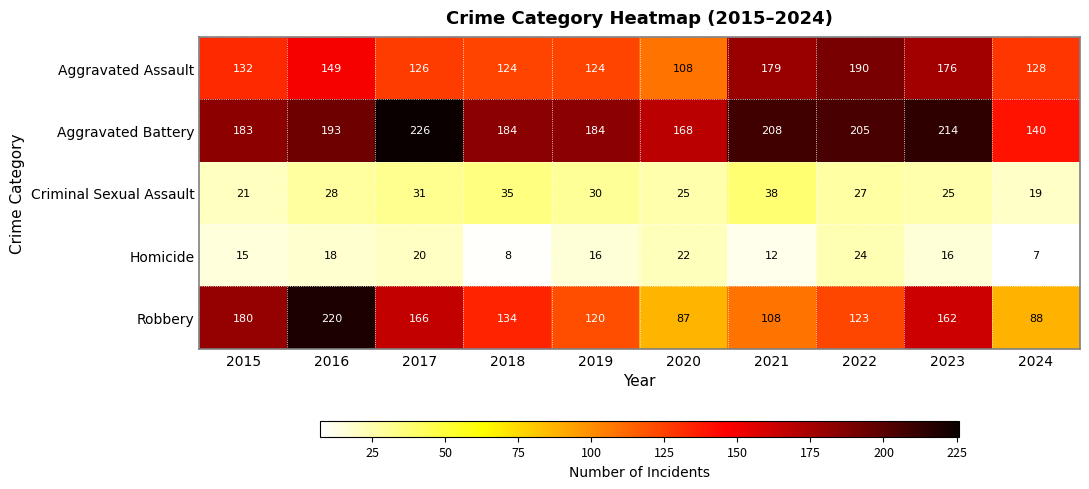

What is the sum of all Robbery values?

1388